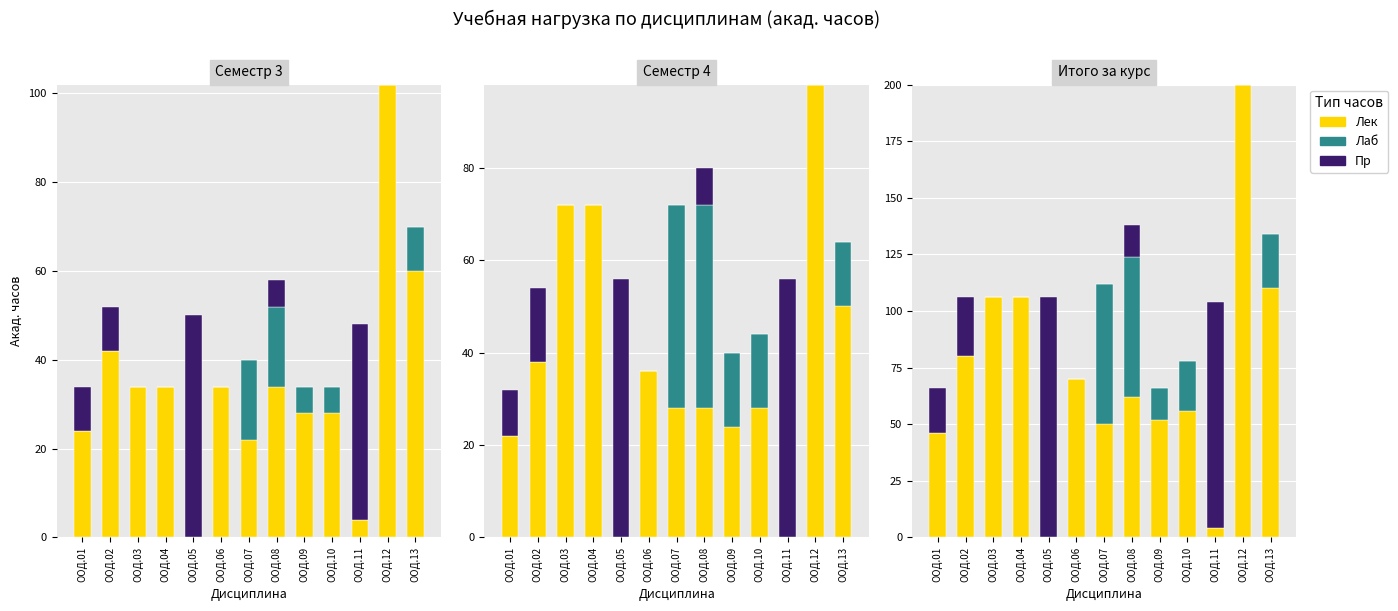

True or false: Лаб has a value of -26 at ООД.02.

False